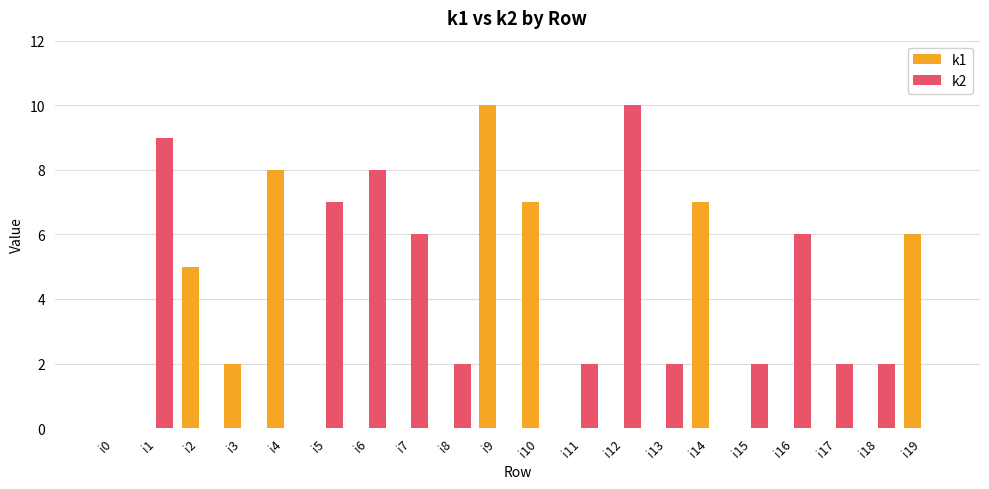

What is the sum of all k1 values?

45